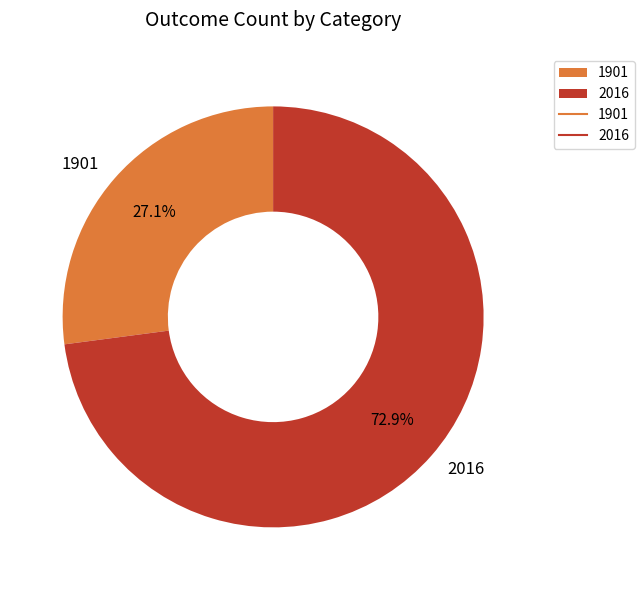

What is the ratio of the value at 2016 to the value at 1901?

2.7